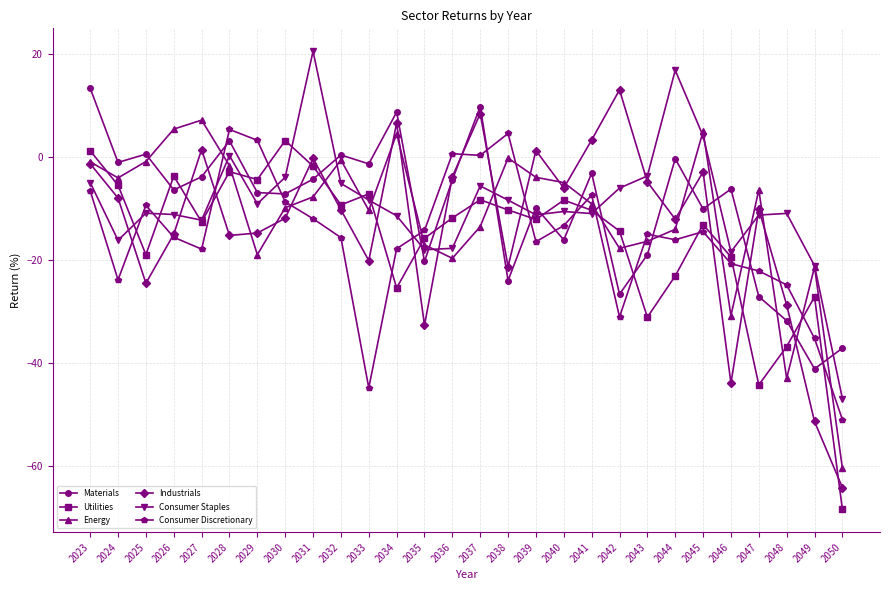

Is the value of Materials at 2045 greater than the value of Industrials at 2025?

Yes